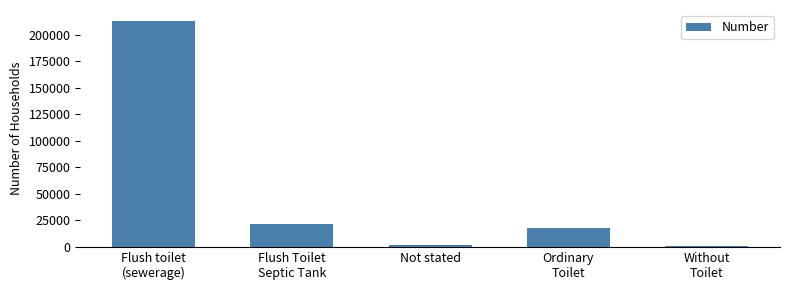

How many categories are shown in the chart?

5